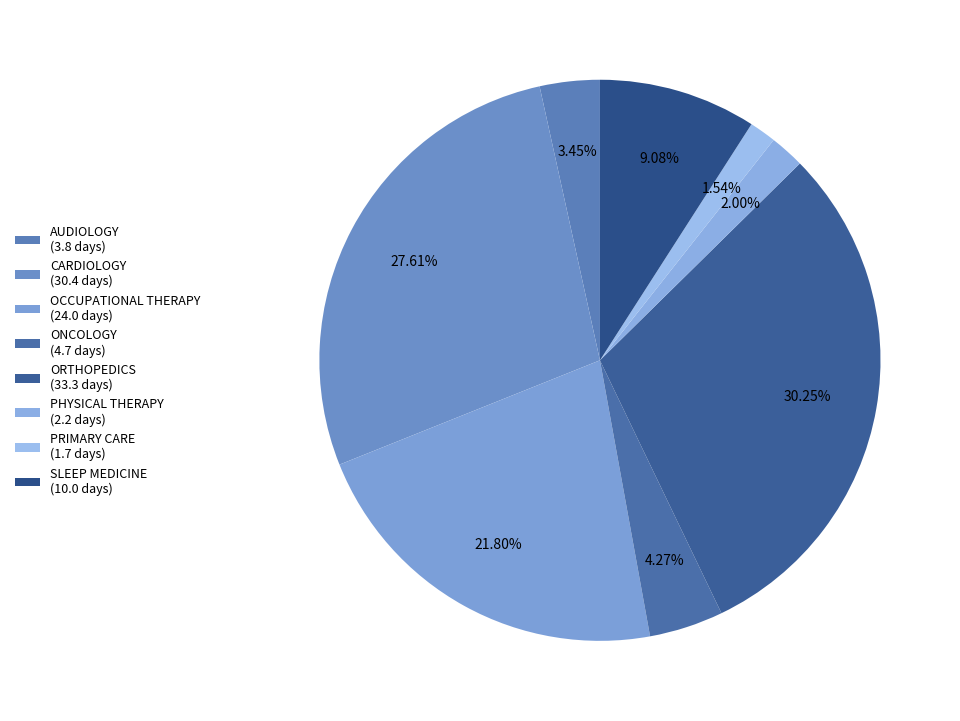

What is the ratio of the value at PHYSICAL THERAPY to the value at CARDIOLOGY?

0.1